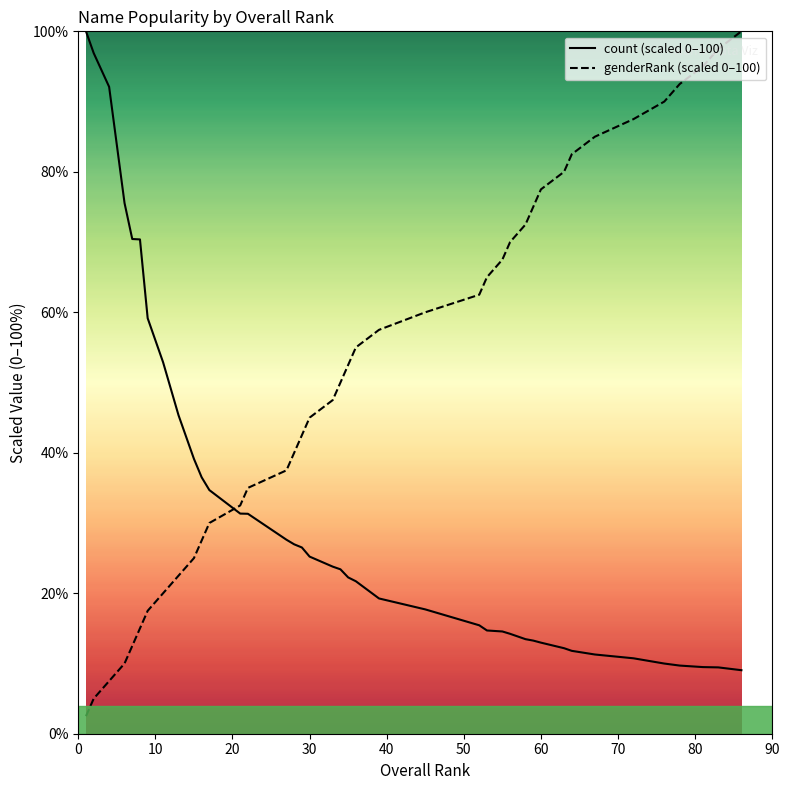

What is the difference between the highest and lowest values at 1?

97.5